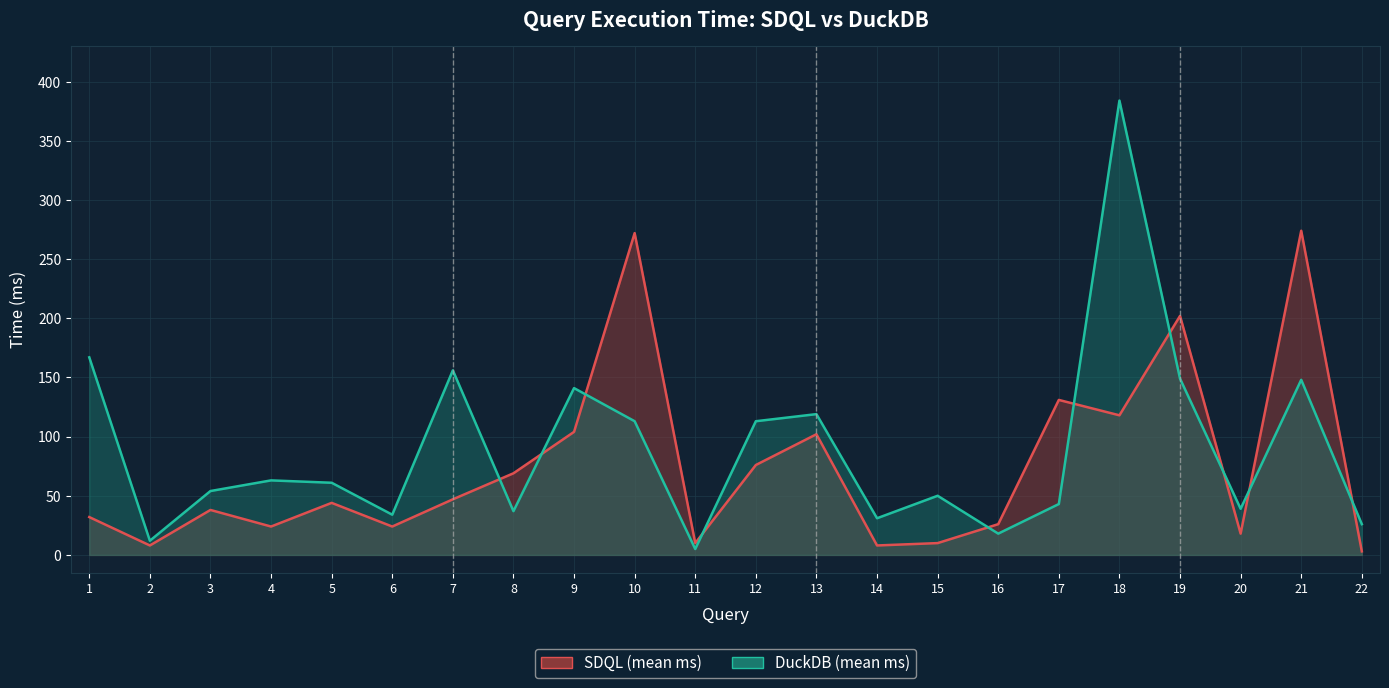

What is the value of the DuckDB (mean ms) point at the 16th from the left?

18